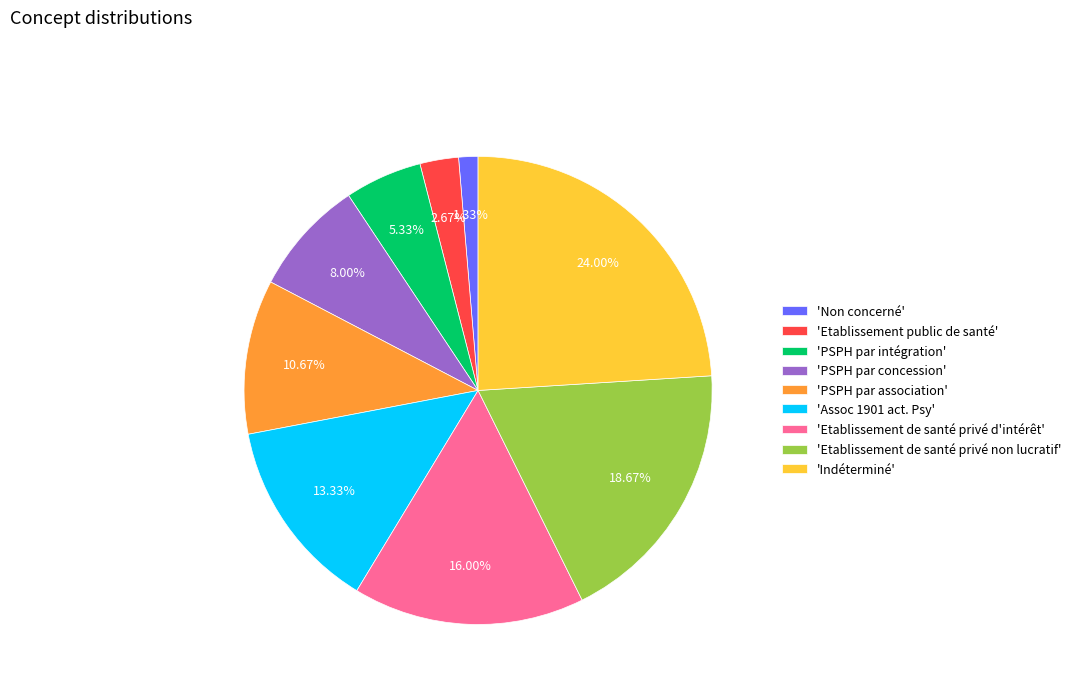

Does 'Assoc 1901 act. Psy' represent more than half of the total?

No